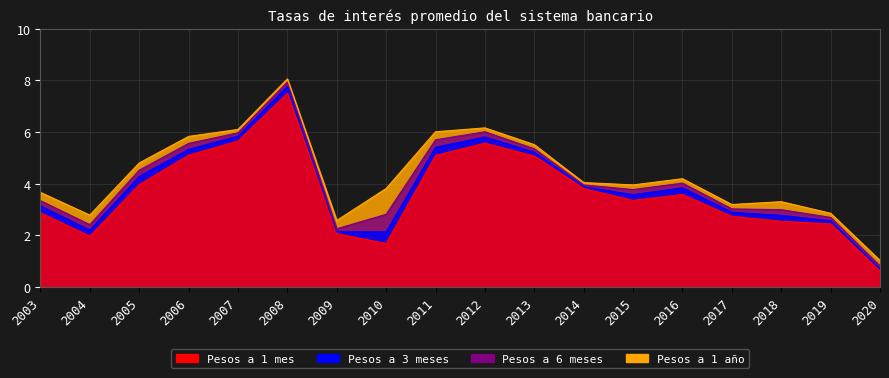

Reading left to right, transcribe all the data shown in this chart.

Pesos a 1 mes: 2.9	2.0	4.0	5.1	5.7	7.5	2.1	1.7	5.1	5.6	5.1	3.8	3.4	3.6	2.7	2.5	2.4	0.6
Pesos a 3 meses: 3.1	2.2	4.3	5.3	5.8	7.8	2.1	2.1	5.4	5.8	5.2	3.9	3.6	3.8	2.9	2.8	2.6	0.7
Pesos a 6 meses: 3.3	2.4	4.5	5.6	6.0	7.9	2.2	2.8	5.7	6.0	5.3	4.0	3.8	4.0	3.0	3.0	2.7	0.8
Pesos a 1 año: 3.7	2.8	4.8	5.8	6.1	8.1	2.6	3.8	6.0	6.2	5.5	4.0	4.0	4.2	3.2	3.3	2.9	1.0